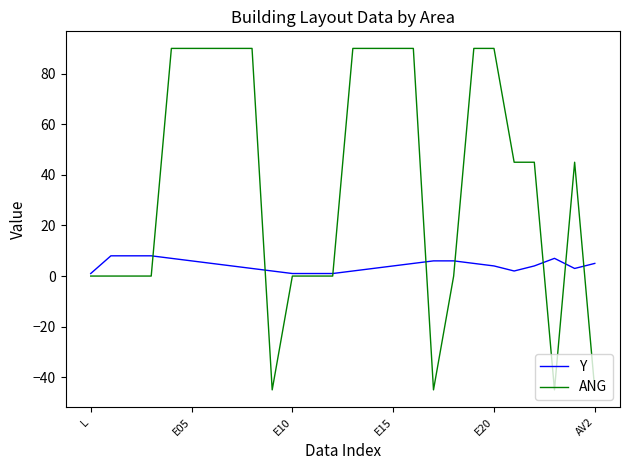

Which series has the largest total across all categories?

ANG